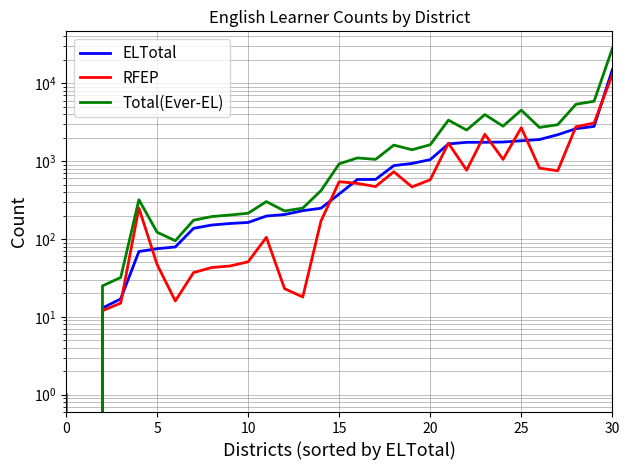

The Total(Ever-EL) series shows 250 at 7. True or false?

False